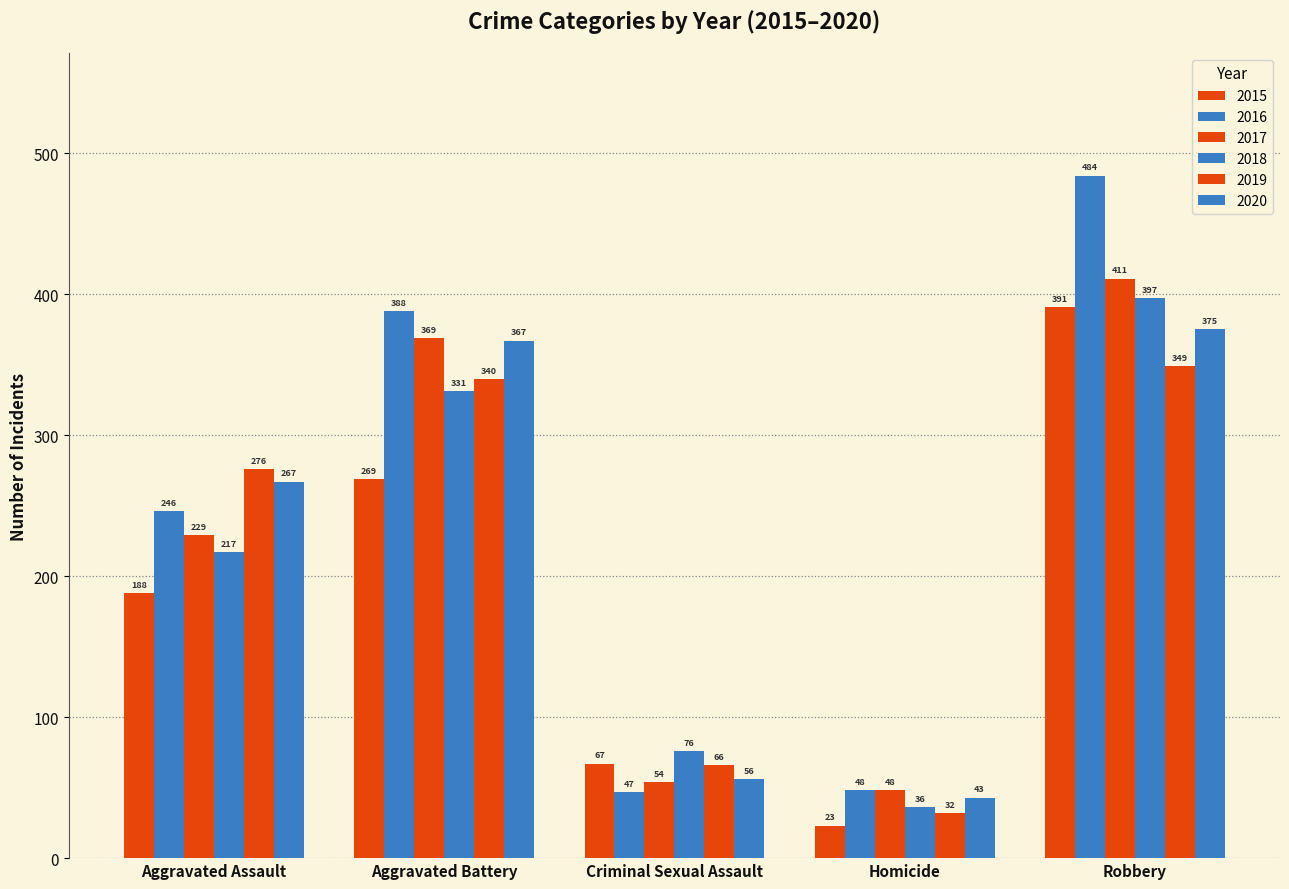

Which series has the largest range (max minus min)?

2016